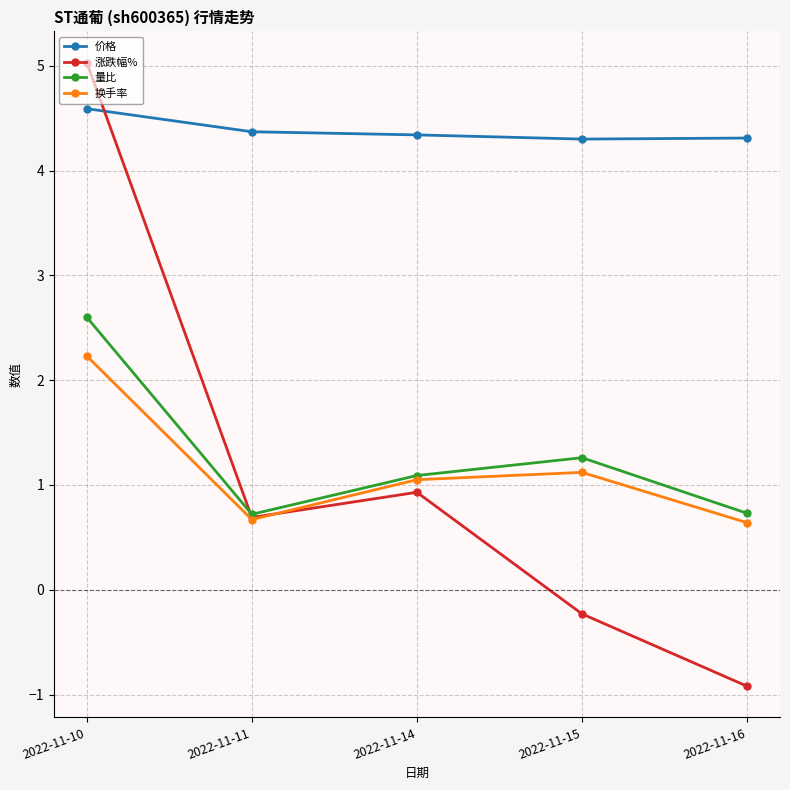

What is the value of the 量比 point at the 4th from the left?

1.3